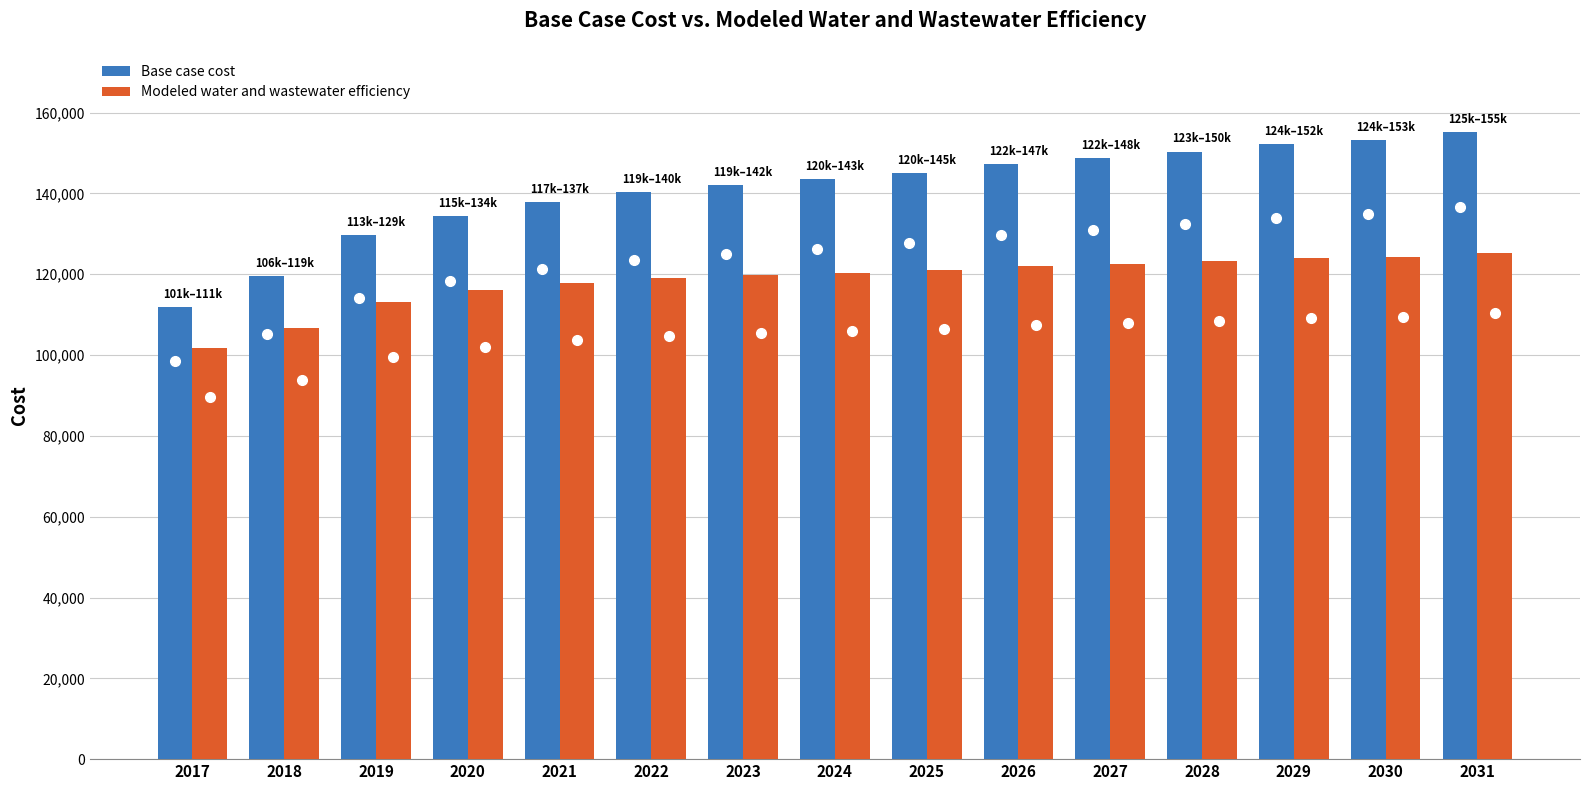

The Base case cost series shows 129681.3 at 2019. True or false?

True